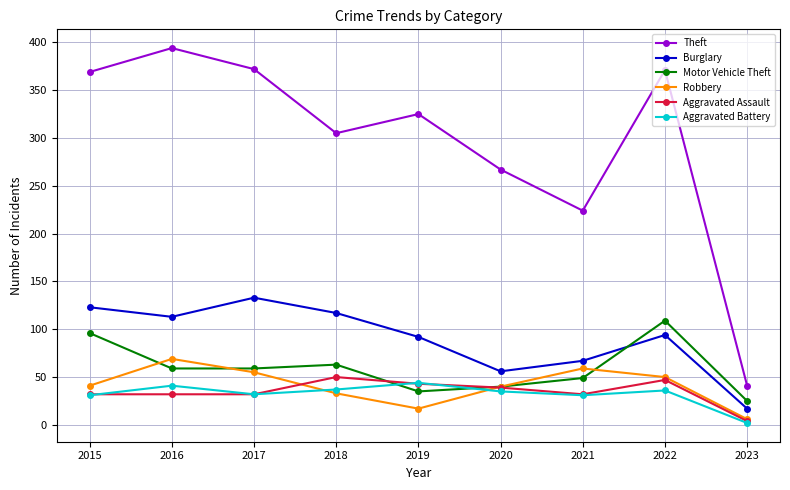

Rank the series by their maximum value, from highest to lowest.

Theft, Burglary, Motor Vehicle Theft, Robbery, Aggravated Assault, Aggravated Battery